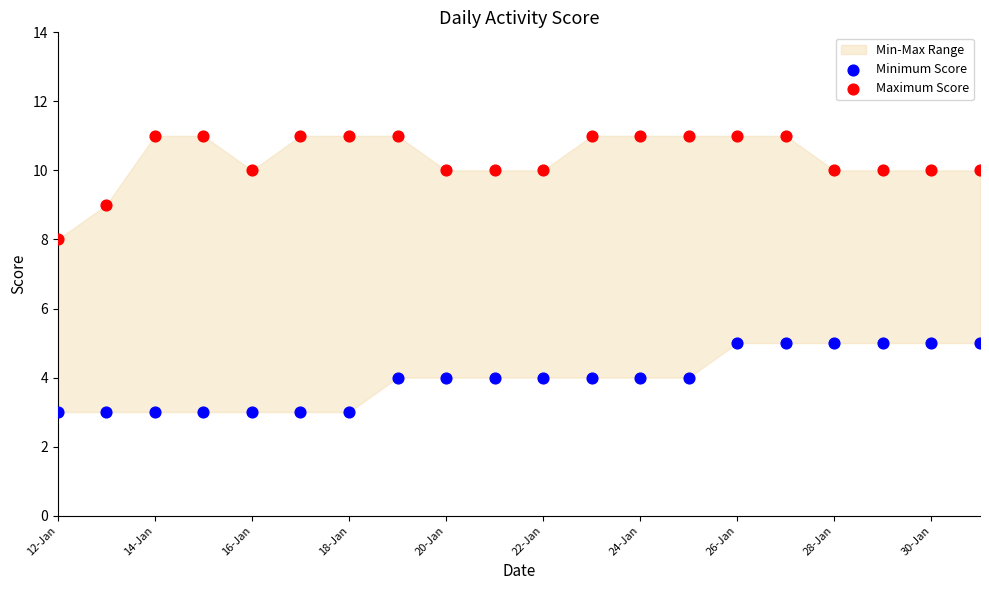

Across all data points, what is the range of Y values (max minus min)?

8